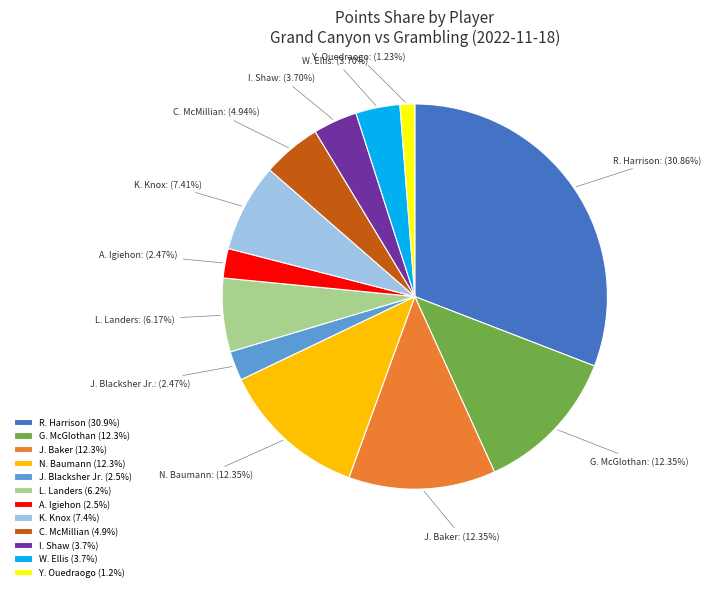

Is the sum of I. Shaw and L. Landers greater than half?

No